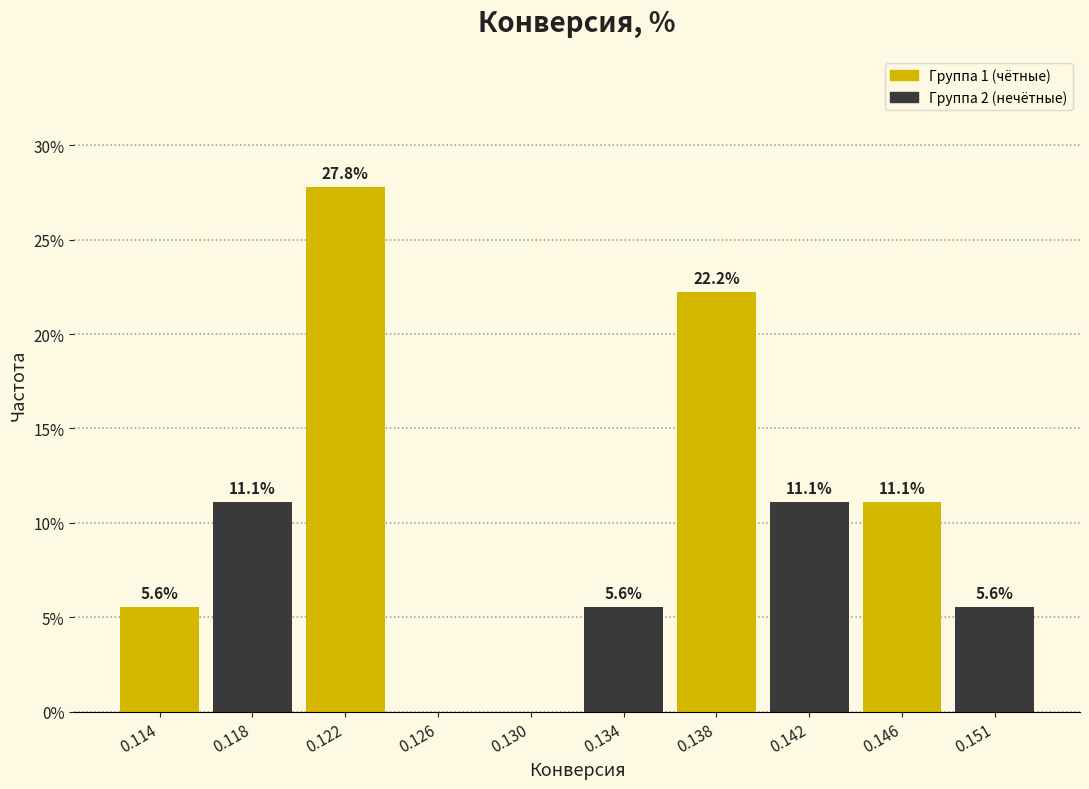

Reading right to left, transcribe all the data shown in this chart.

0.151=5.6	0.146=11.1	0.142=11.1	0.138=22.2	0.134=5.6	0.130=0.0	0.126=0.0	0.122=27.8	0.118=11.1	0.114=5.6